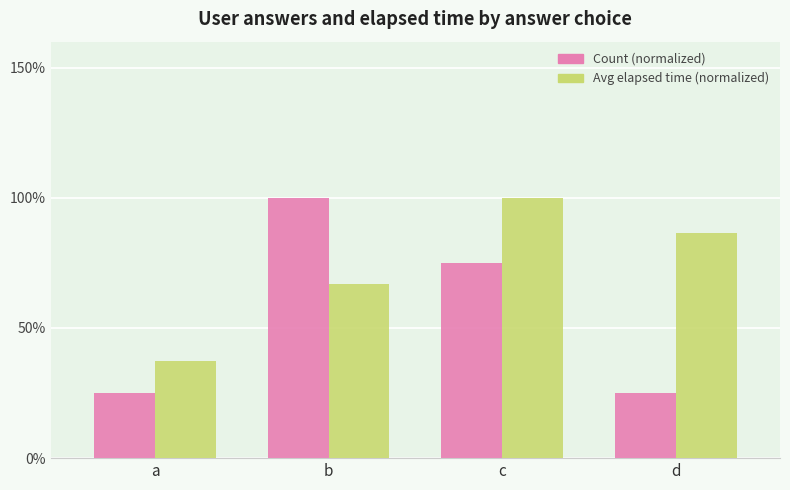

What are all the series names shown in the legend?

Count (normalized), Avg elapsed time (normalized)